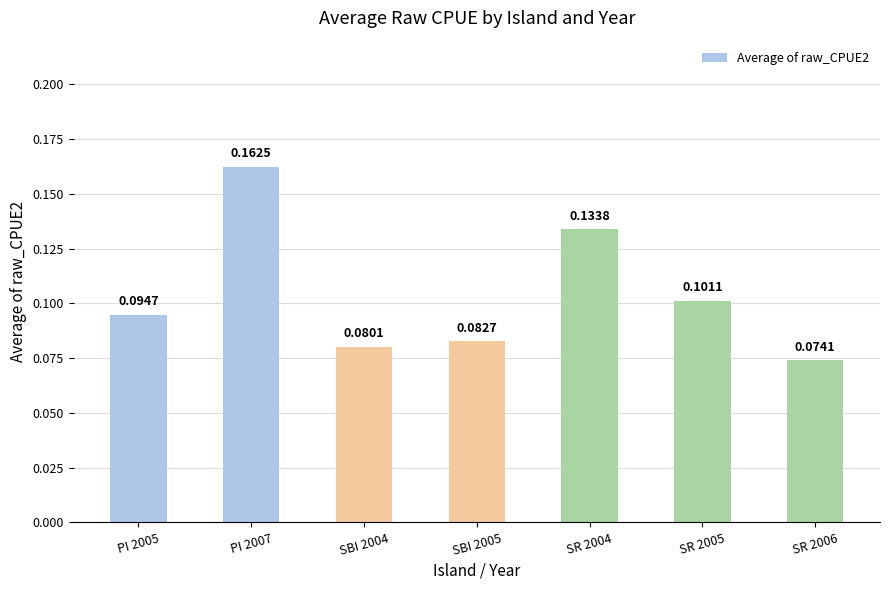

What is the sum of all values?

0.7